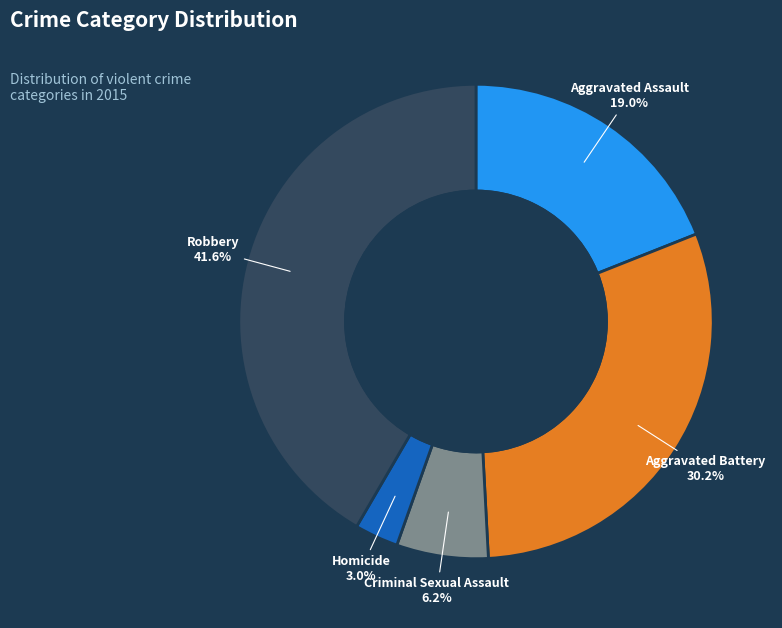

How many segments does this pie chart have?

5